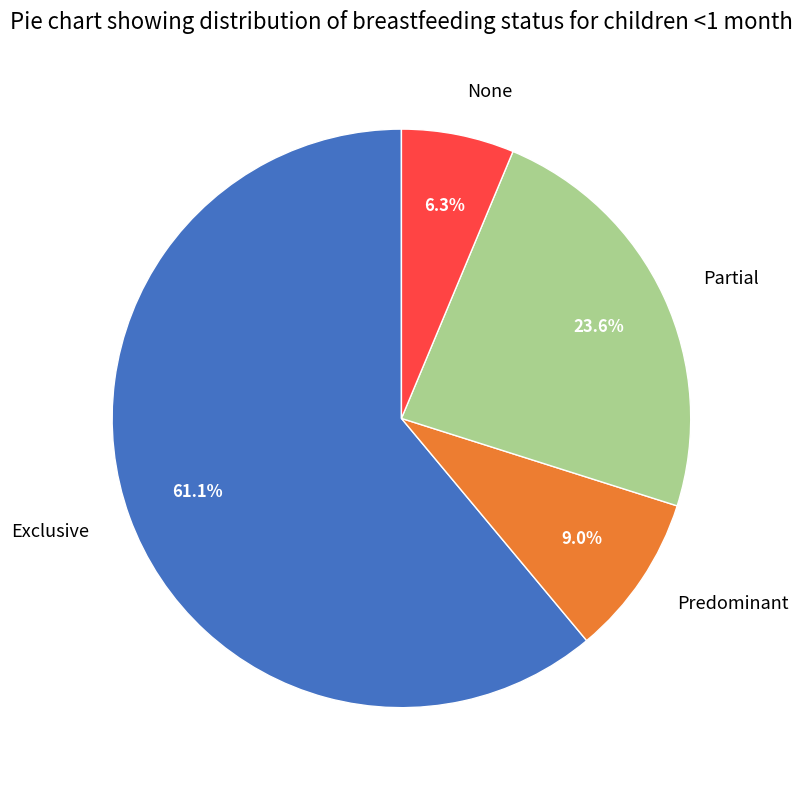

Is the sum of Exclusive and Predominant greater than half?

Yes